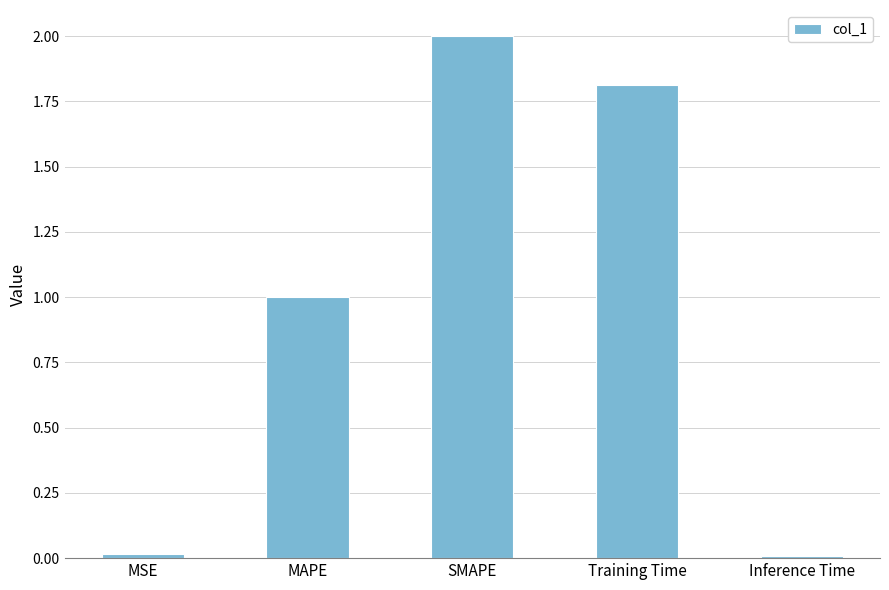

Between SMAPE and MSE, which is larger?

SMAPE